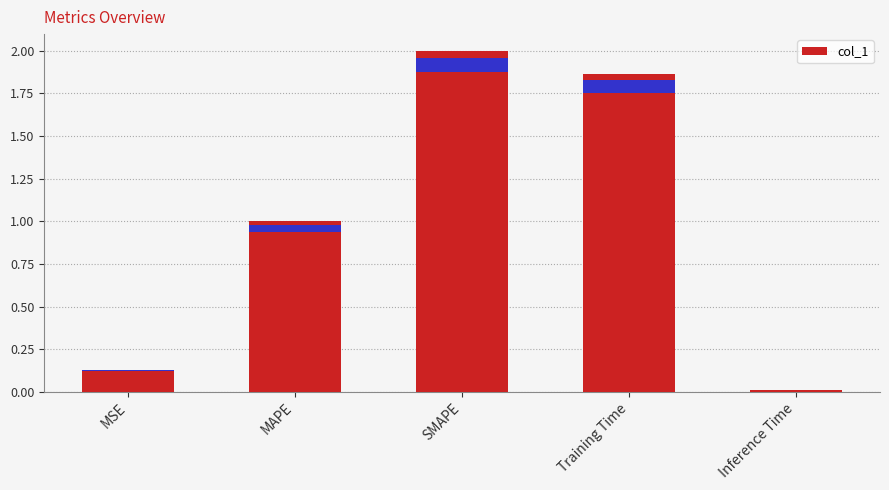

The value at MSE is 0.2. True or false?

False